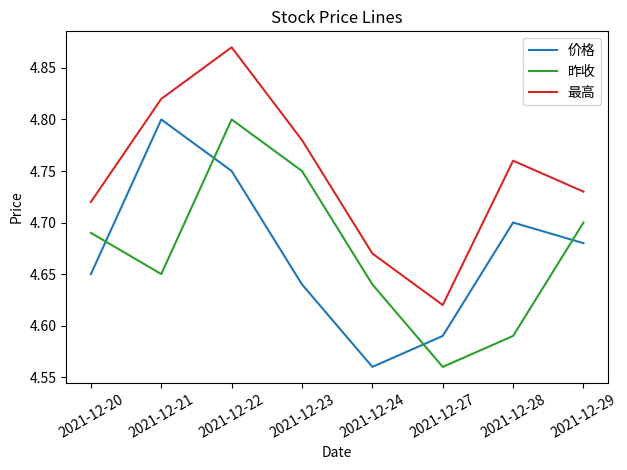

The 最高 series shows 3.1 at 2021-12-21. True or false?

False